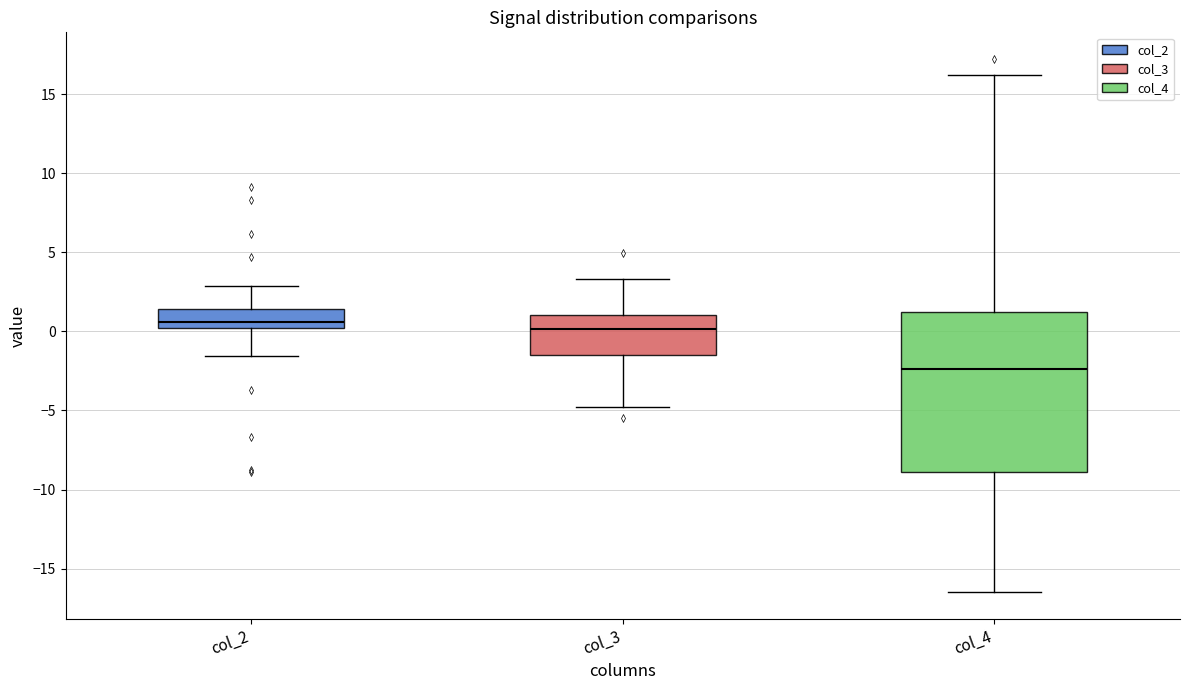

Where is the upper edge of the box for col_3 on the y-axis? The values are not printed on the chart, so give them approximately, as read against the axis.

1.0